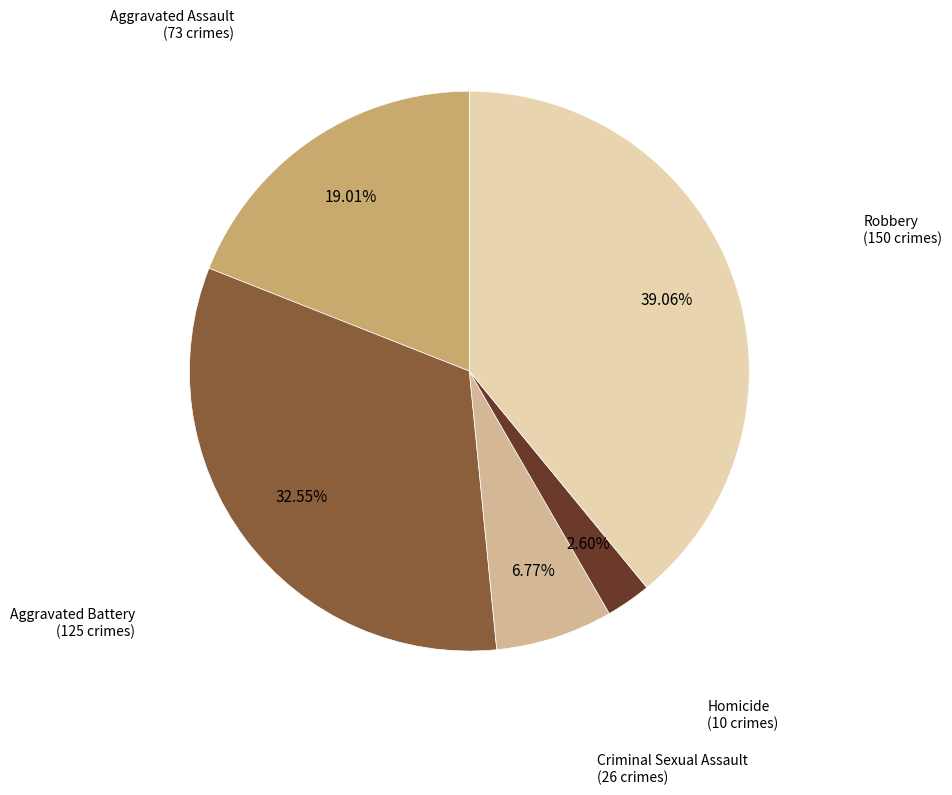

Does any single category account for the majority?

No